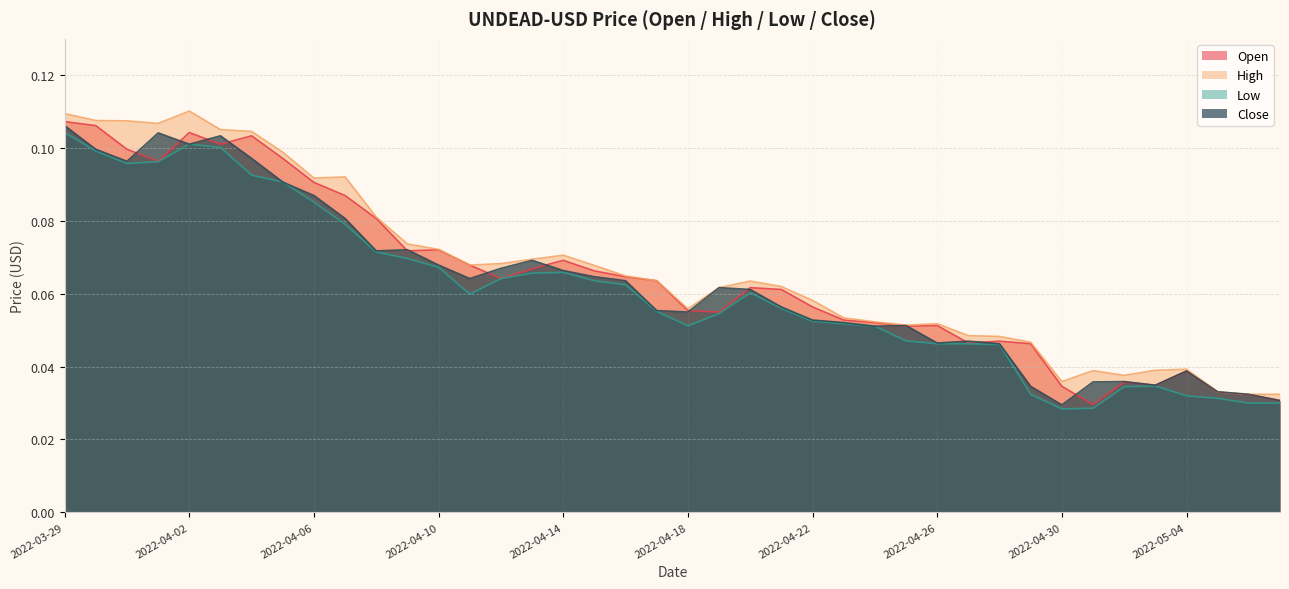

Is it true that Close equals 0.0 at 2022-04-10?

False